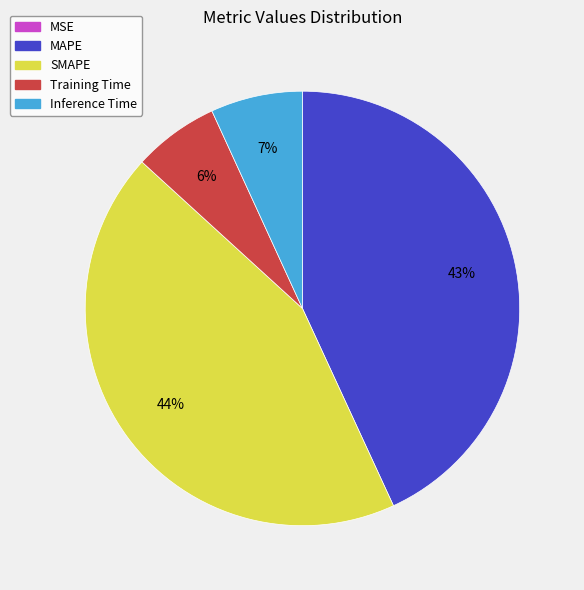

Combined, do MAPE and SMAPE account for over 50%?

Yes